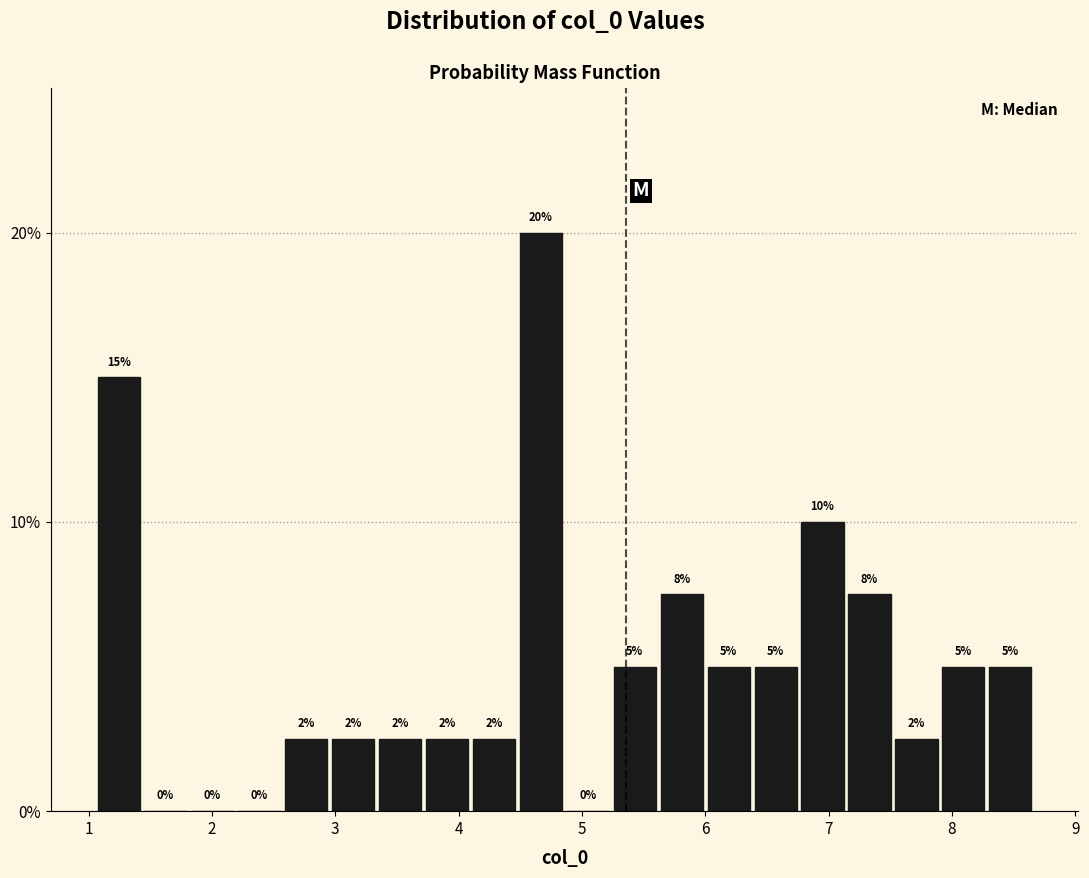

Around what value on the x-axis is the tallest bar? Give the approximate position of its centre, as read against the axis.

4.7